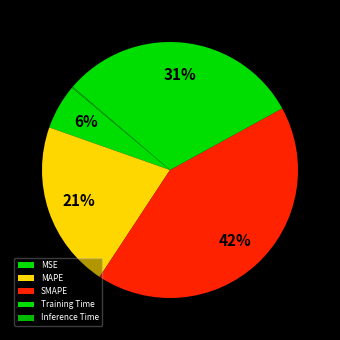

Count the number of slices in the pie.

5